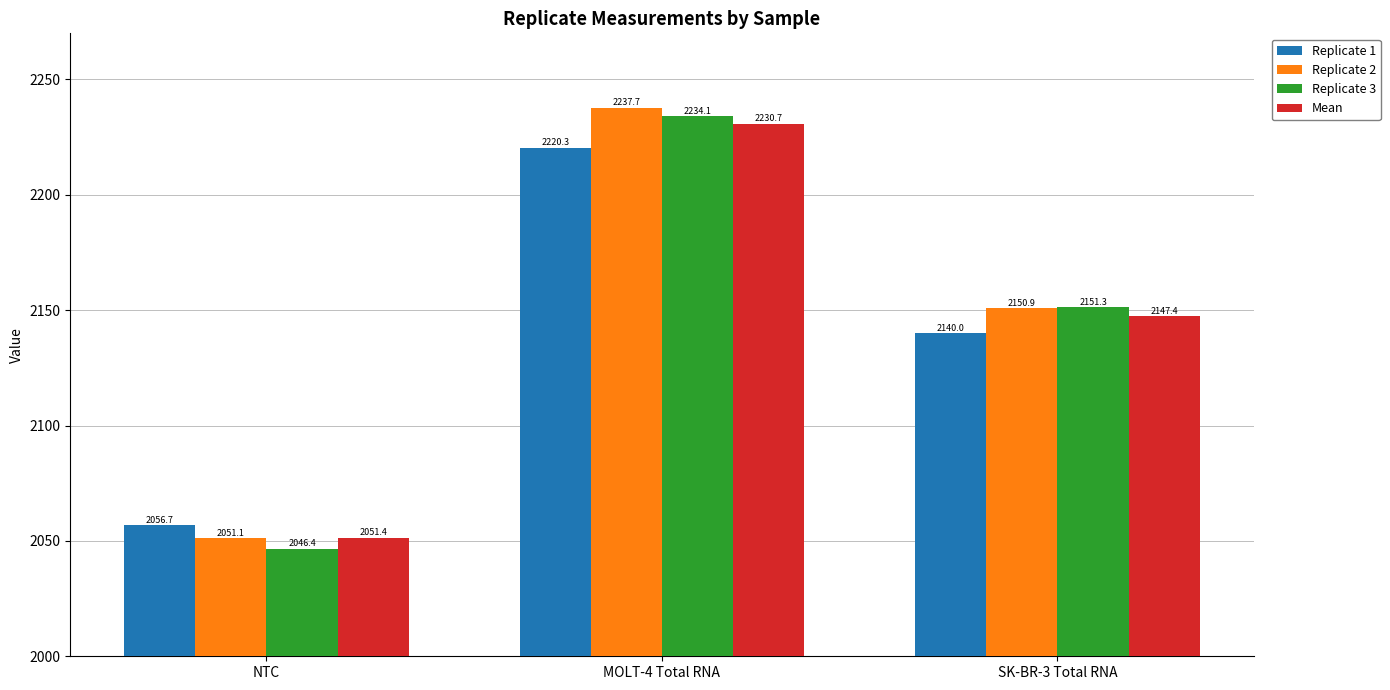

The Replicate 1 series shows 2884.1 at SK-BR-3 Total RNA. True or false?

False